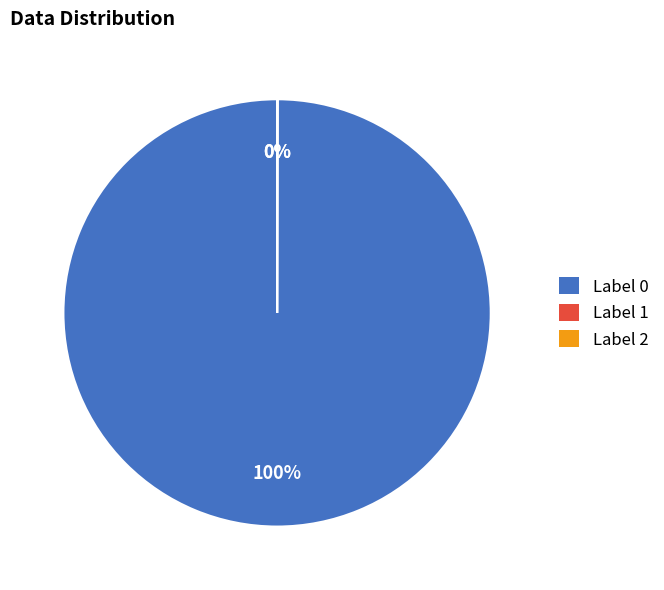

To the nearest percent, what is the difference between the largest and smallest slice percentages?

100%